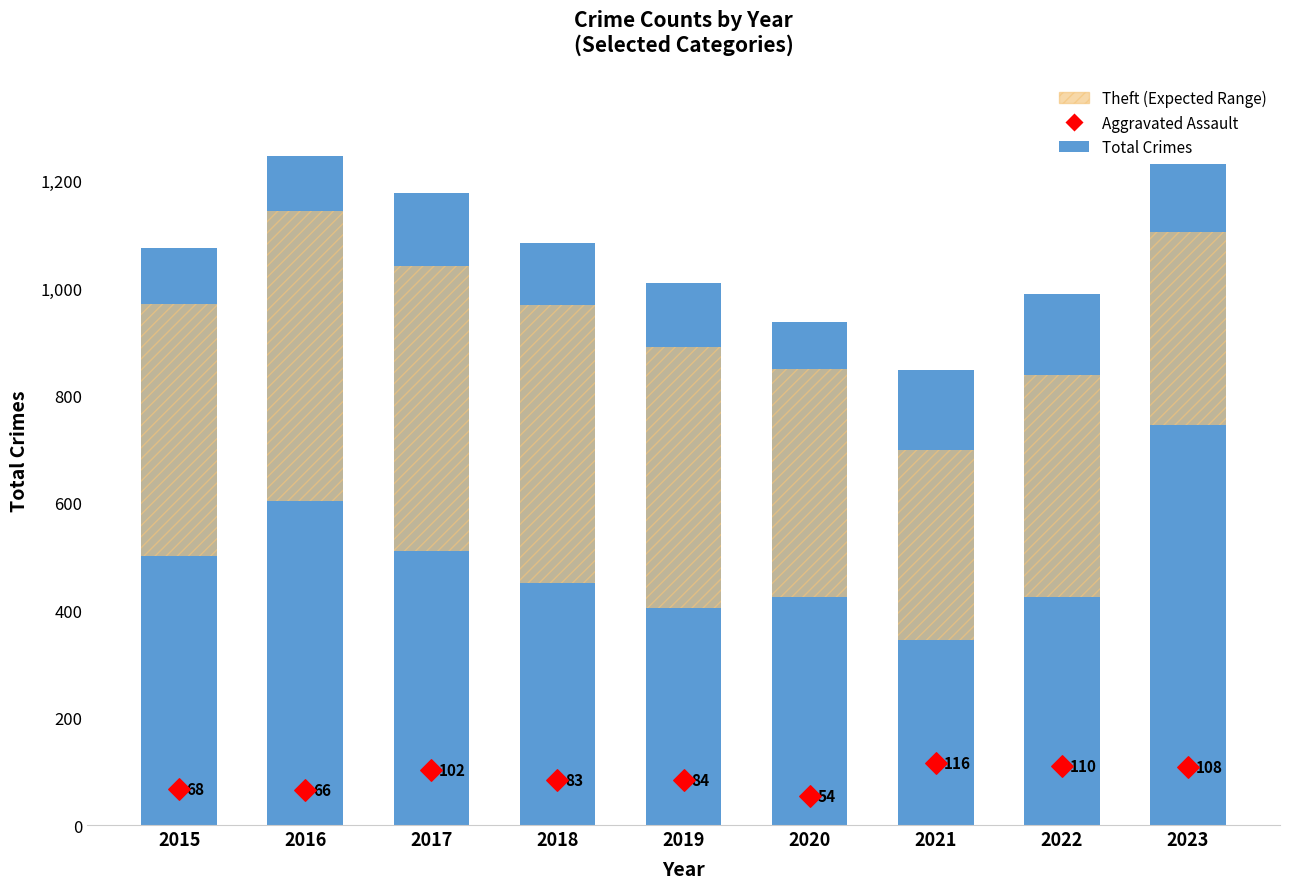

What are all the series names shown in the legend?

Total Crimes, Theft (Expected Range), Aggravated Assault